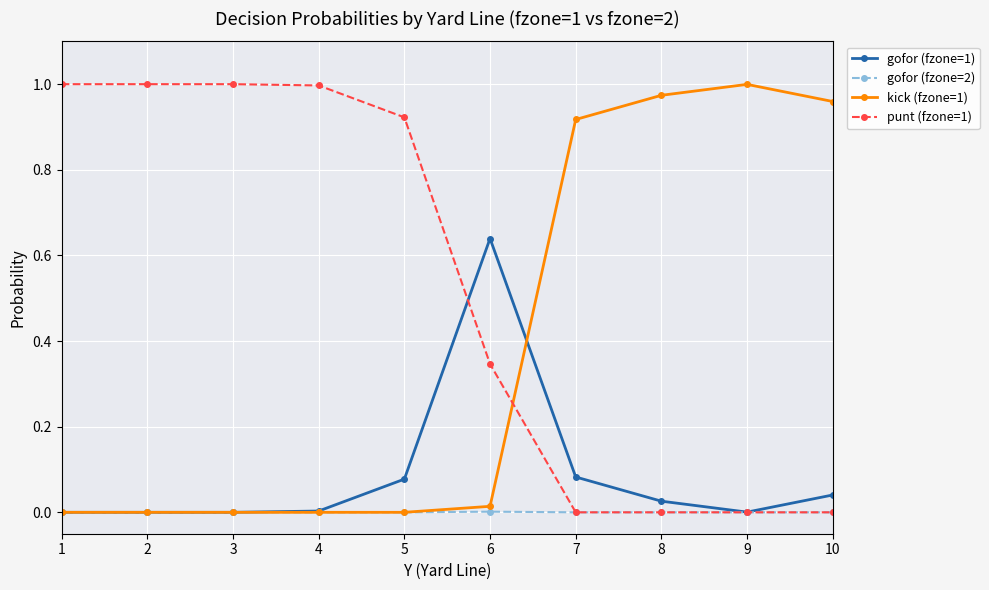

How many categories are shown in the chart?

10